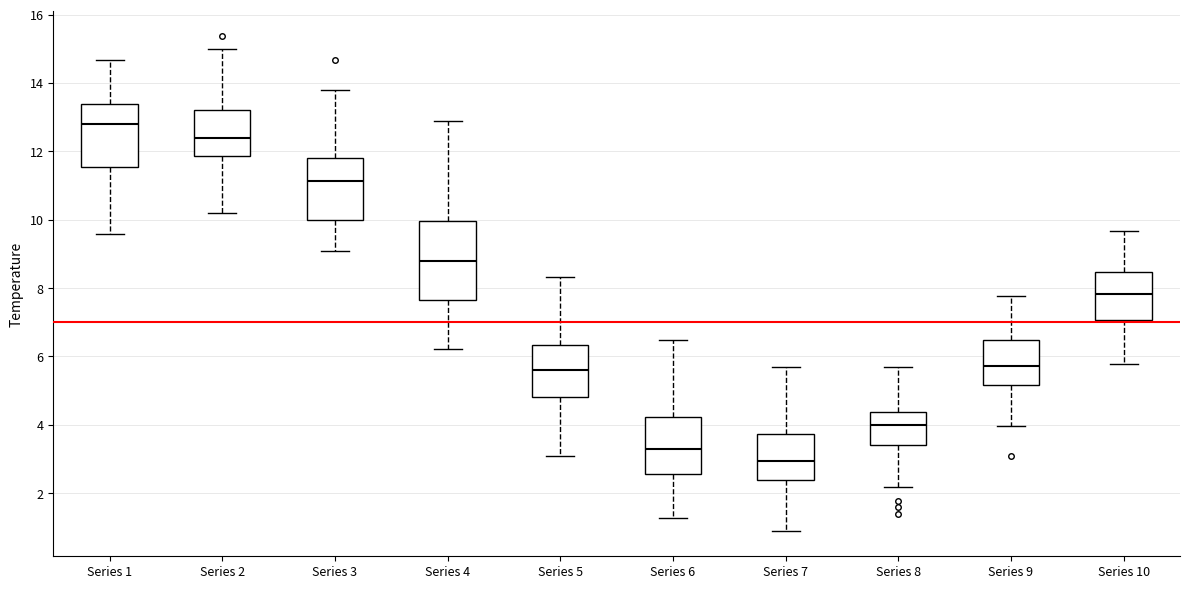

Which box's median line is the lowest?

Series 7